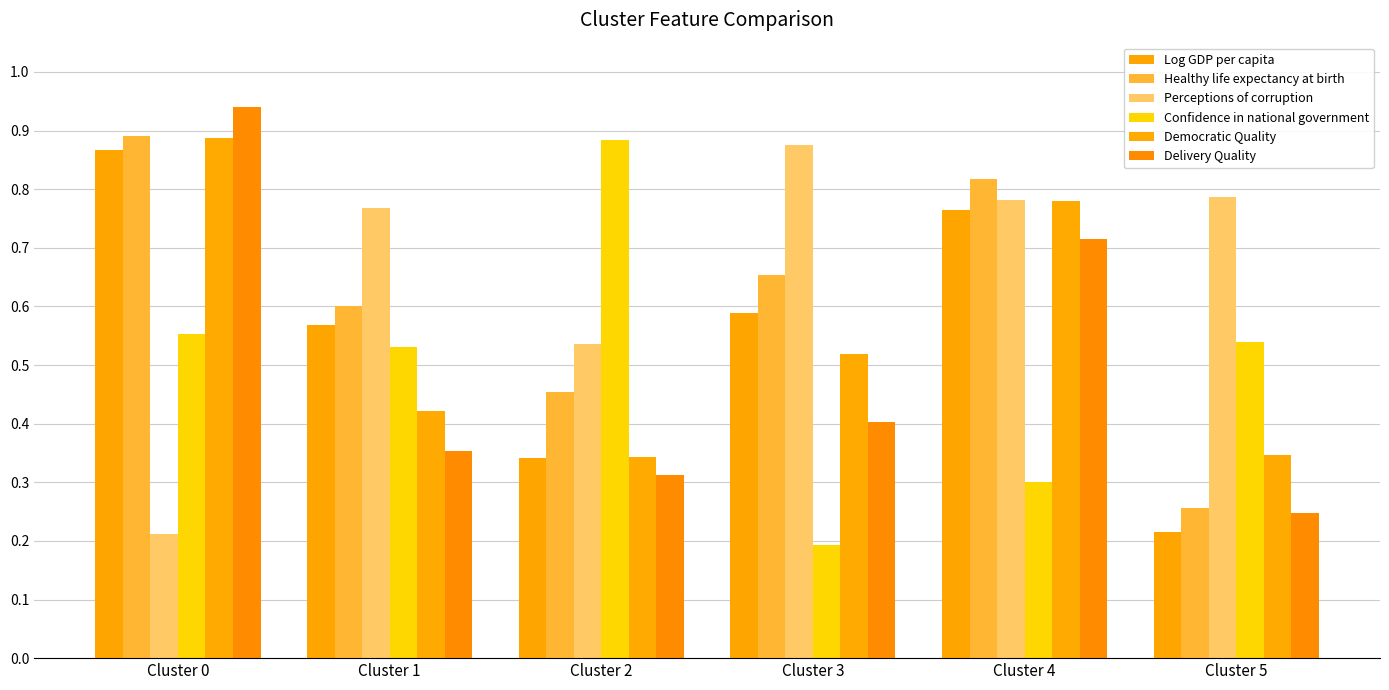

List the labels in order of Healthy life expectancy at birth value, smallest first.

Cluster 5, Cluster 2, Cluster 1, Cluster 3, Cluster 4, Cluster 0